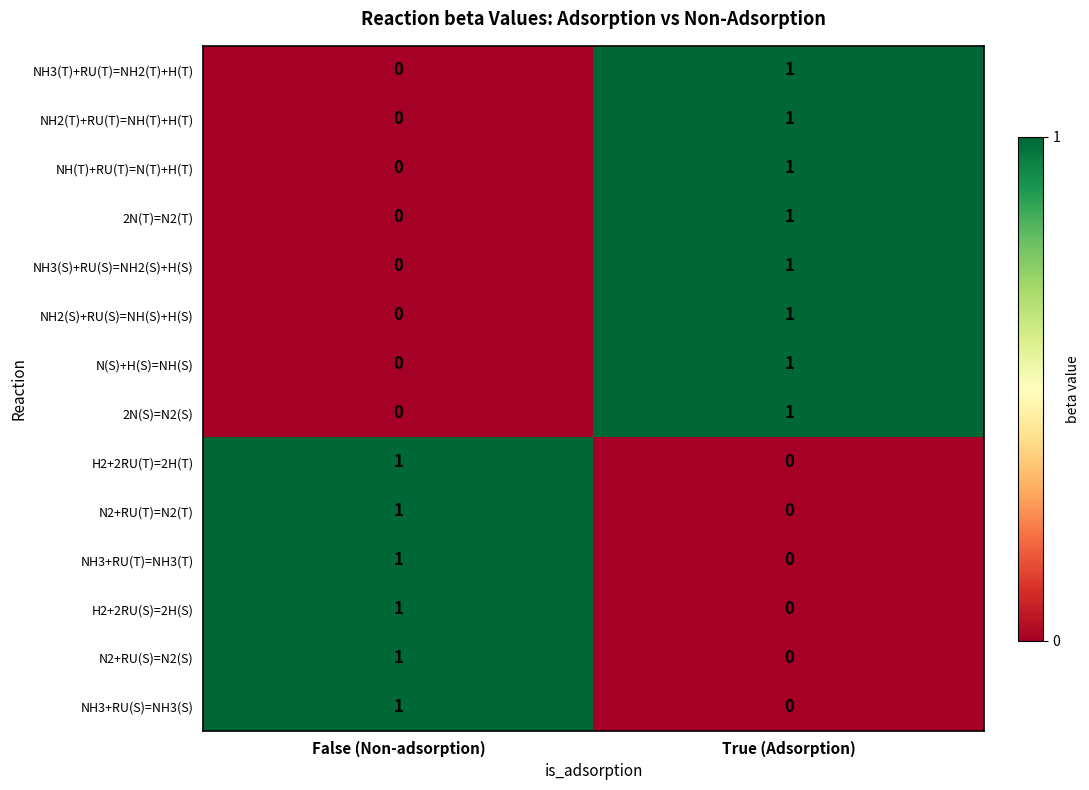

The H2+2RU(S)=2H(S) series shows -1 at True (Adsorption). True or false?

False